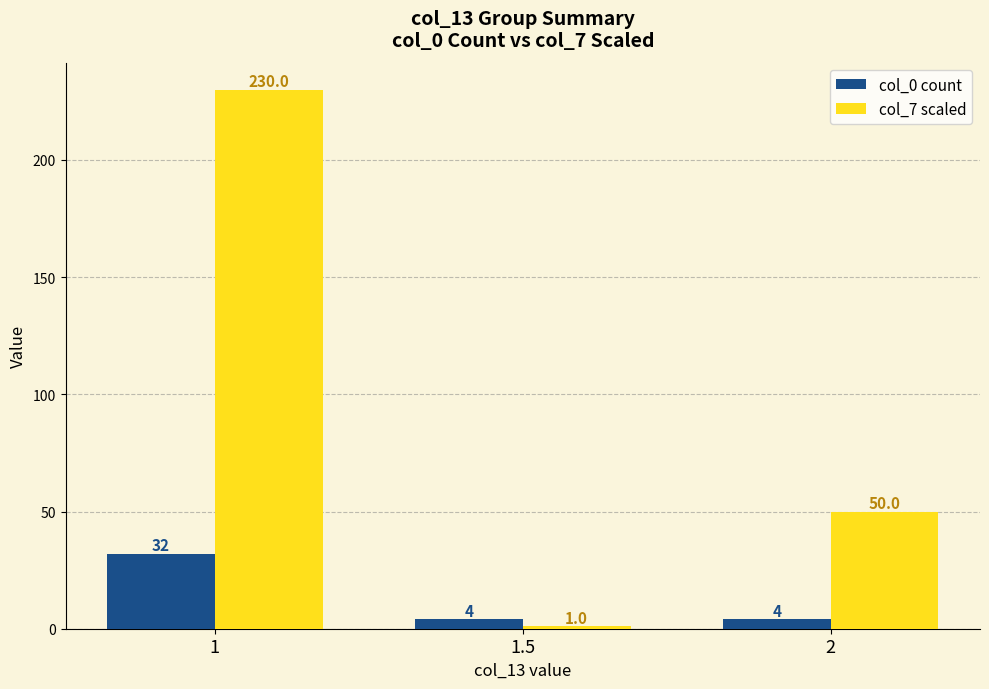

At which label does col_0 count reach its peak?

1